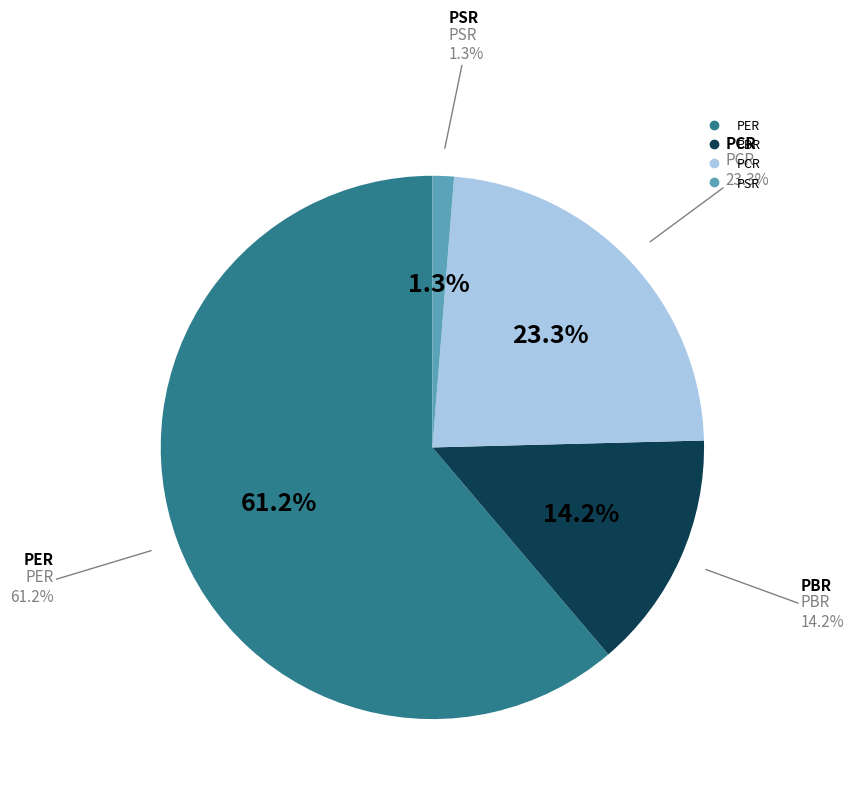

How many slices are in this pie chart?

4